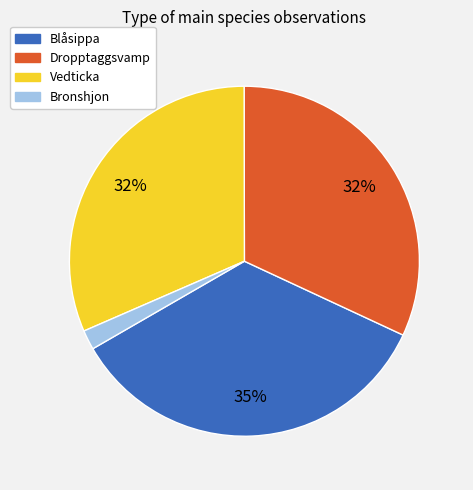

To the nearest percent, what portion does Dropptaggsvamp represent?

32%